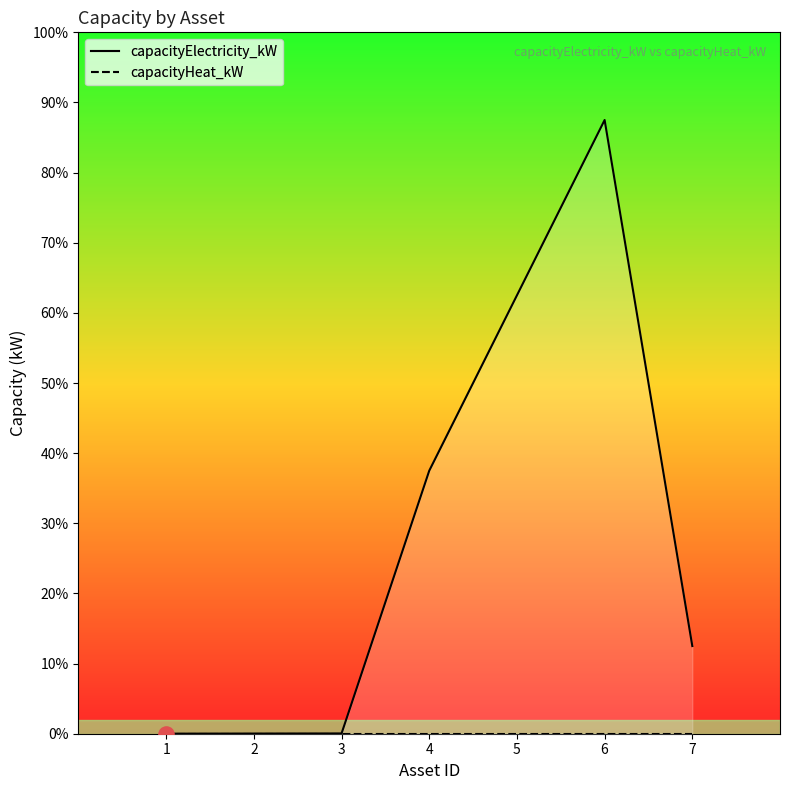

Which has a higher value, 5 or 6?

6